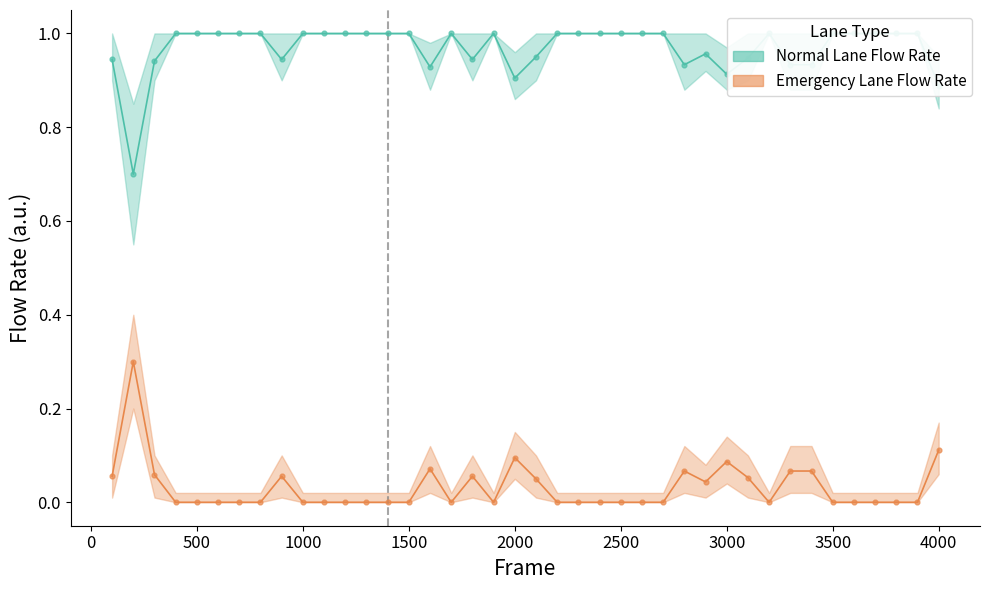

At how many categories does at least one series exceed 0?

40